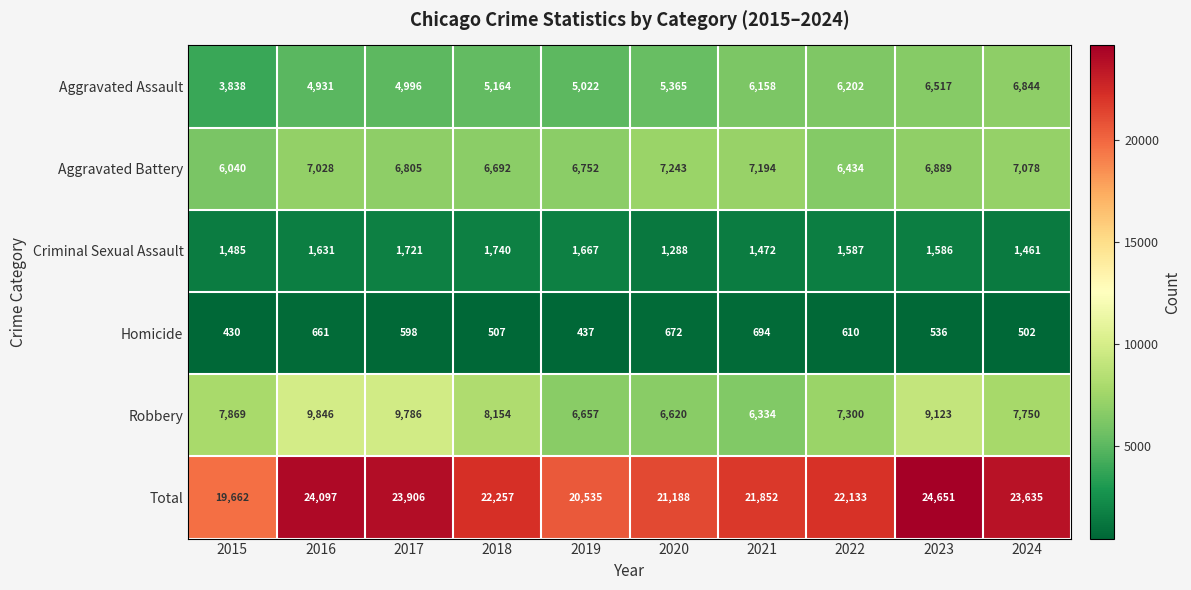

Which series has the largest total across all categories?

Total